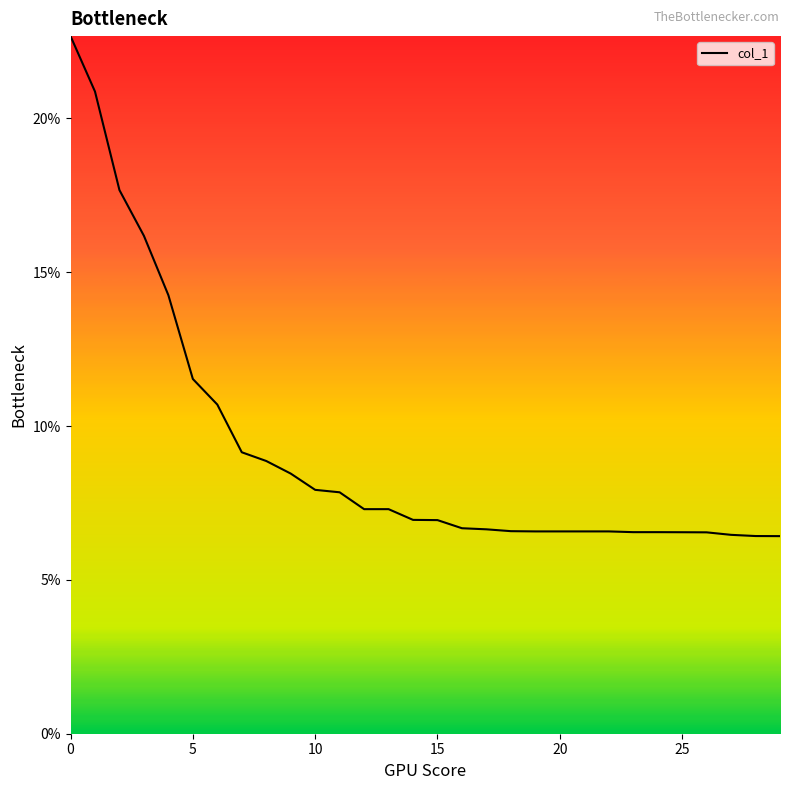

What is the smallest value displayed?

6.4